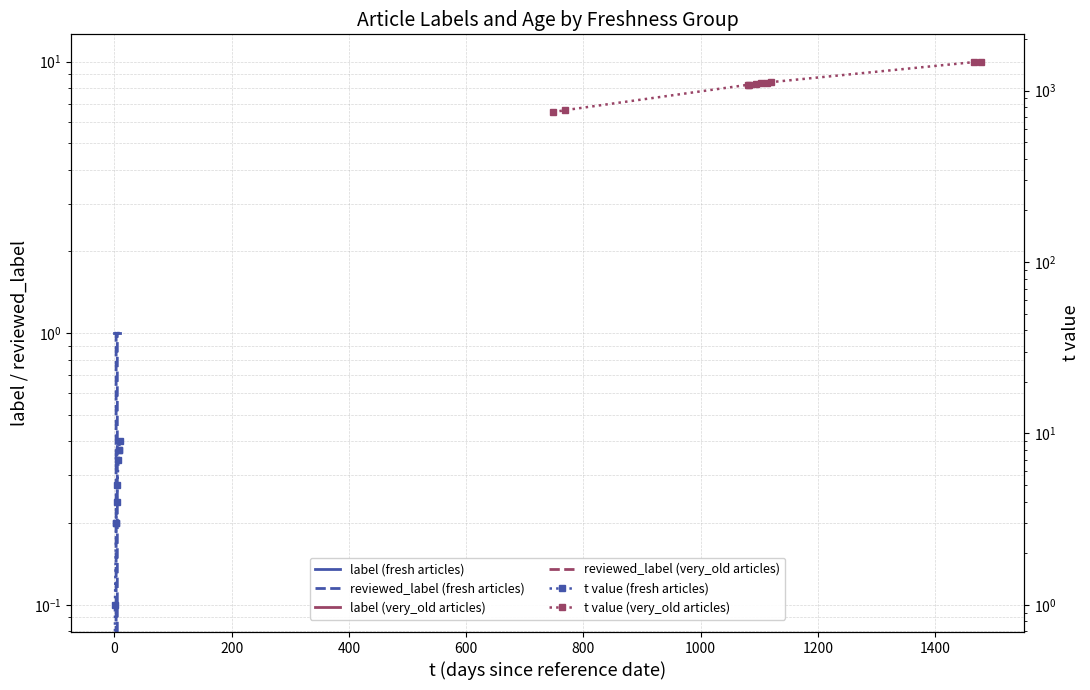

Reading left to right, transcribe all the data shown in this chart.

label (fresh articles): 1	1	1	1	1	1	1	1	1	1
reviewed_label (fresh articles): 1	1	1	1	0	1	1	1	1	1
label (very_old articles): 0	0	0	0	0	0	0	0	0	0
reviewed_label (very_old articles): 0	0	0	0	0	0	0	0	0	0
t value (fresh articles): 0	1	3	3	4	5	7	8	8	9
t value (very_old articles): 748	769	1081	1082	1095	1103	1114	1120	1466	1478